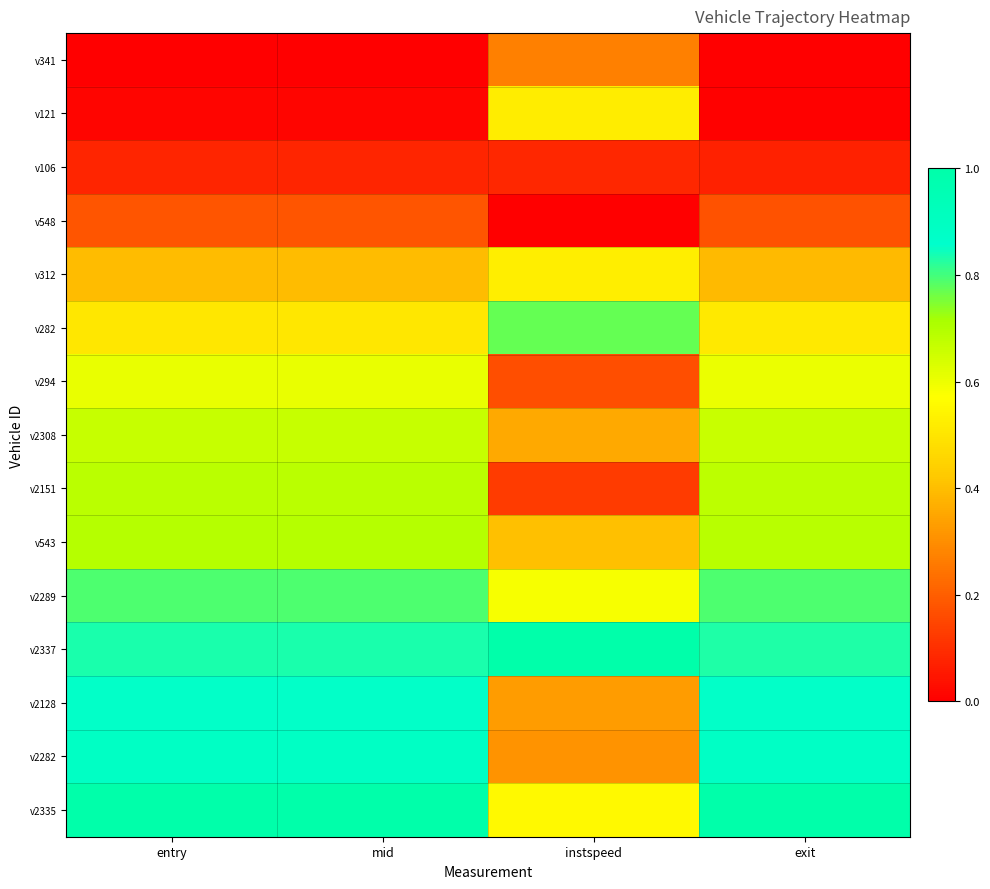

What is the maximum value shown in the chart?

1.0